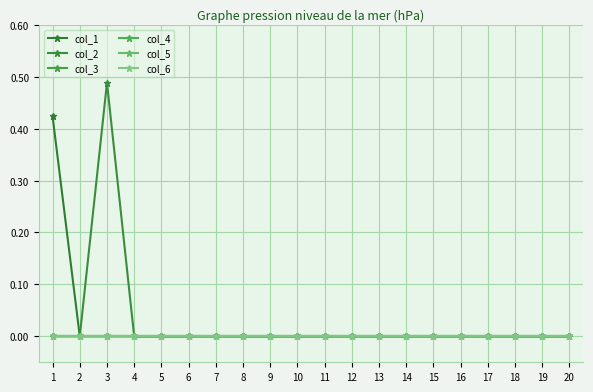

Does the chart have visible grid lines?

Yes